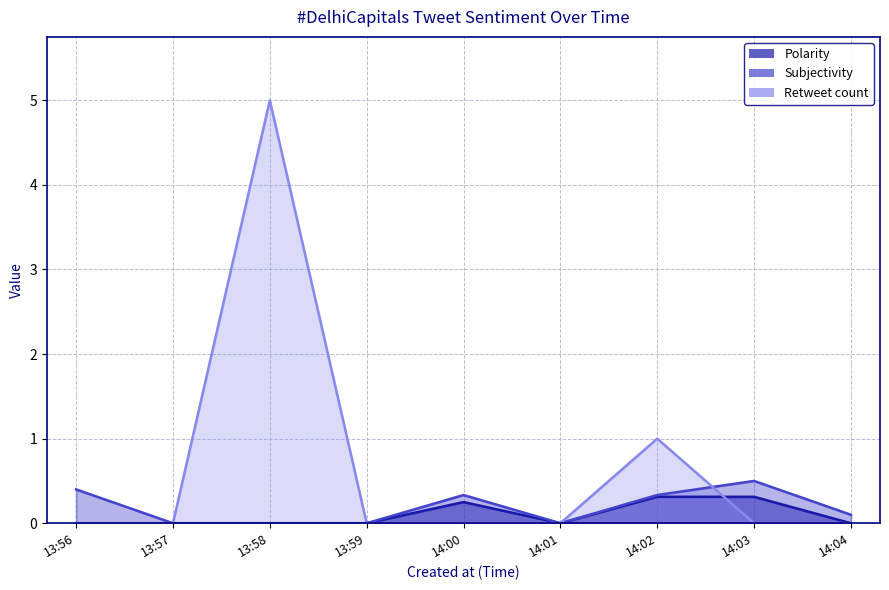

How many times do Retweet count and Subjectivity cross each other?

1